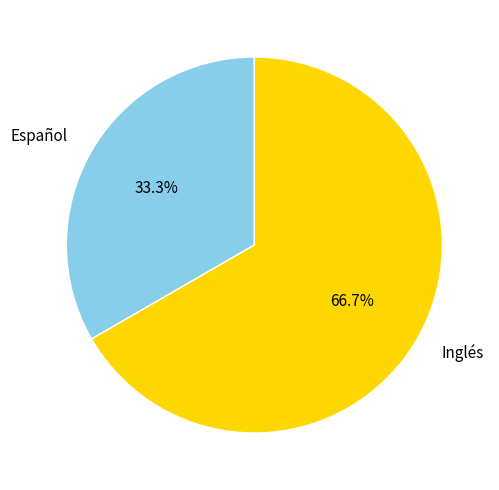

Rank the categories by value from highest to lowest.

Inglés, Español